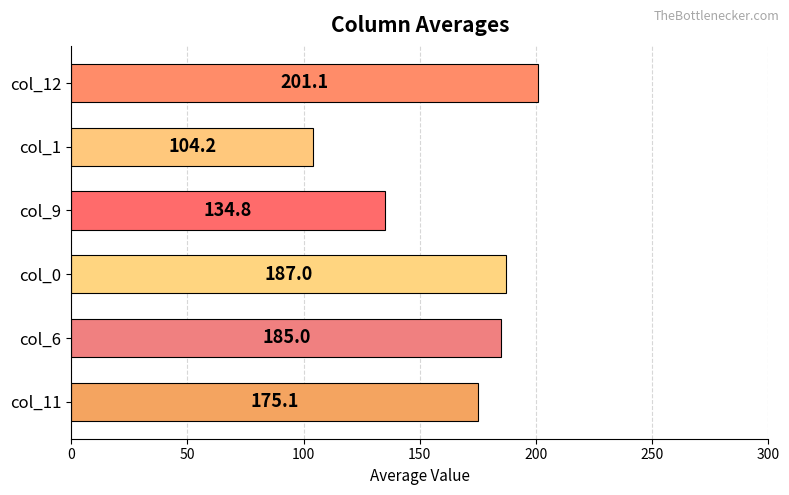

Count the number of categories in the chart.

6